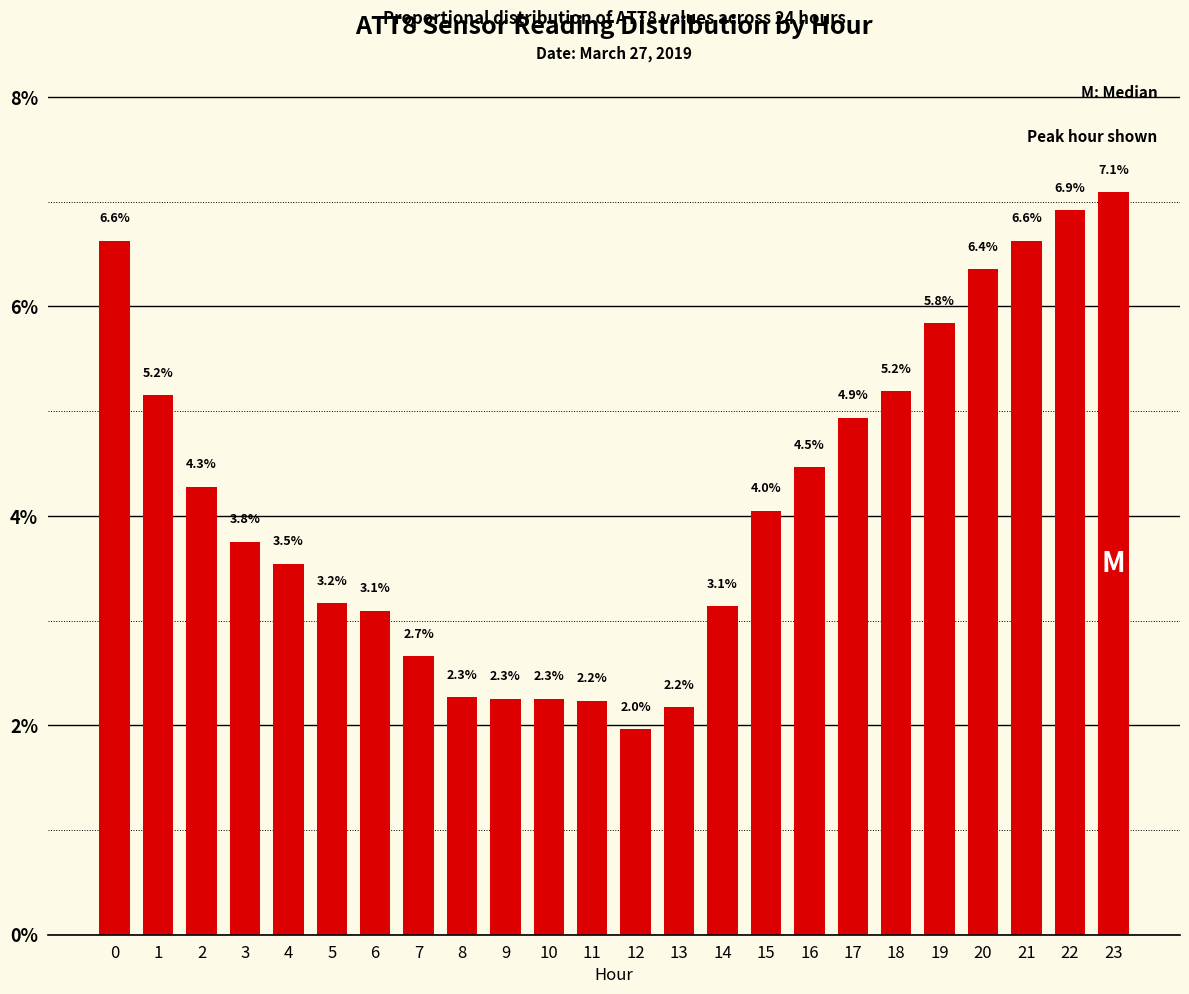

What value does the data have at 18?

5.2